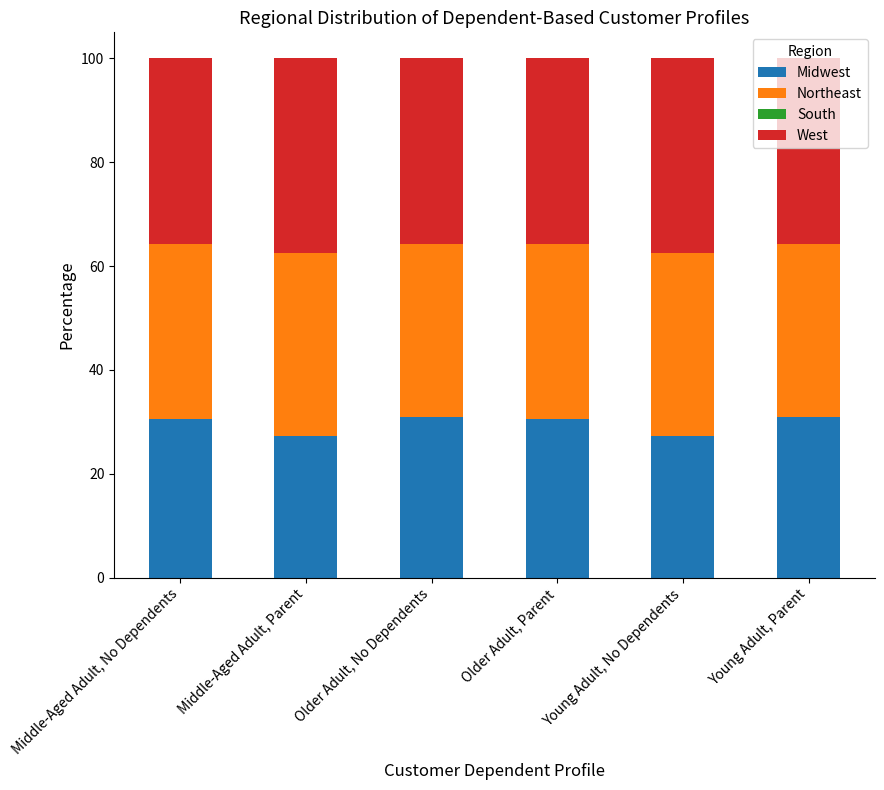

What is the highest value of the Midwest series?

30.8